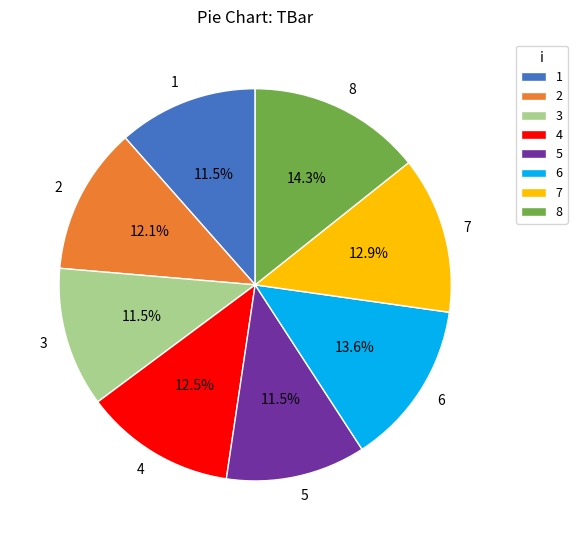

To the nearest percent, what is the combined percentage of 5 and 7?

24%